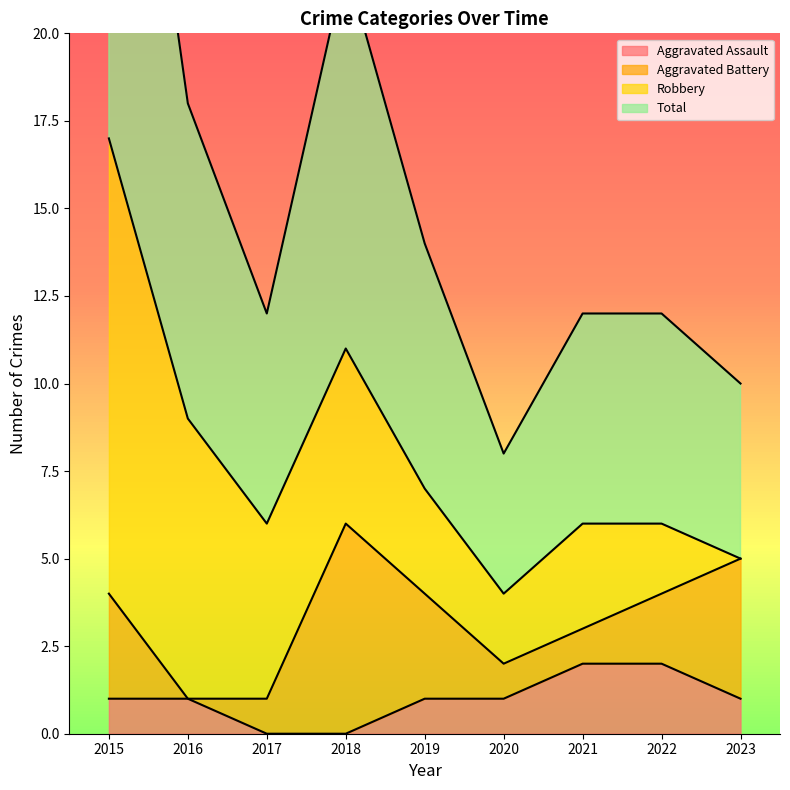

What is the spread (max minus min) of values at 2018?

11